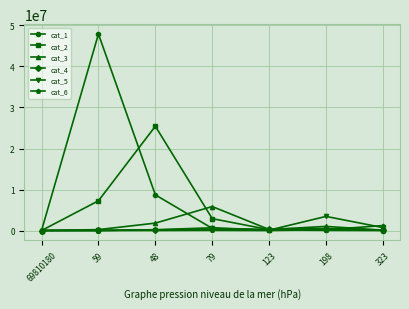

True or false: cat_2 has more than 0 points higher than both neighbors.

True